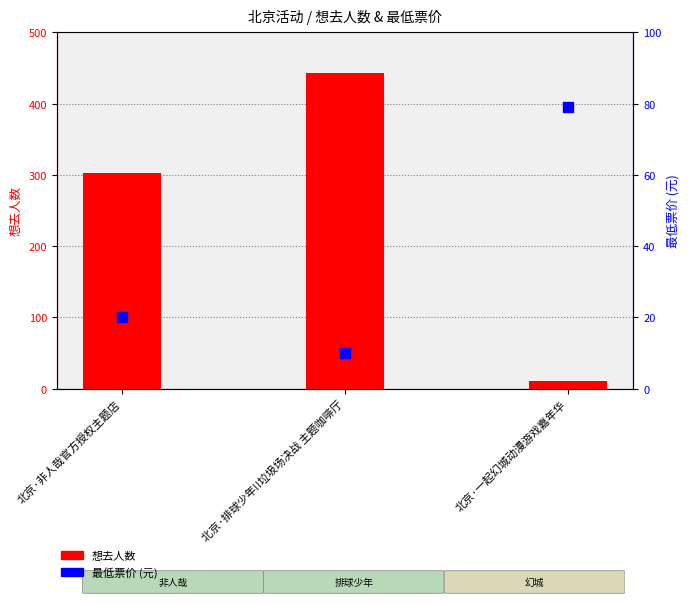

At which category is the sum across all series the highest?

北京·排球少年!!垃圾场决战 主题咖啡厅